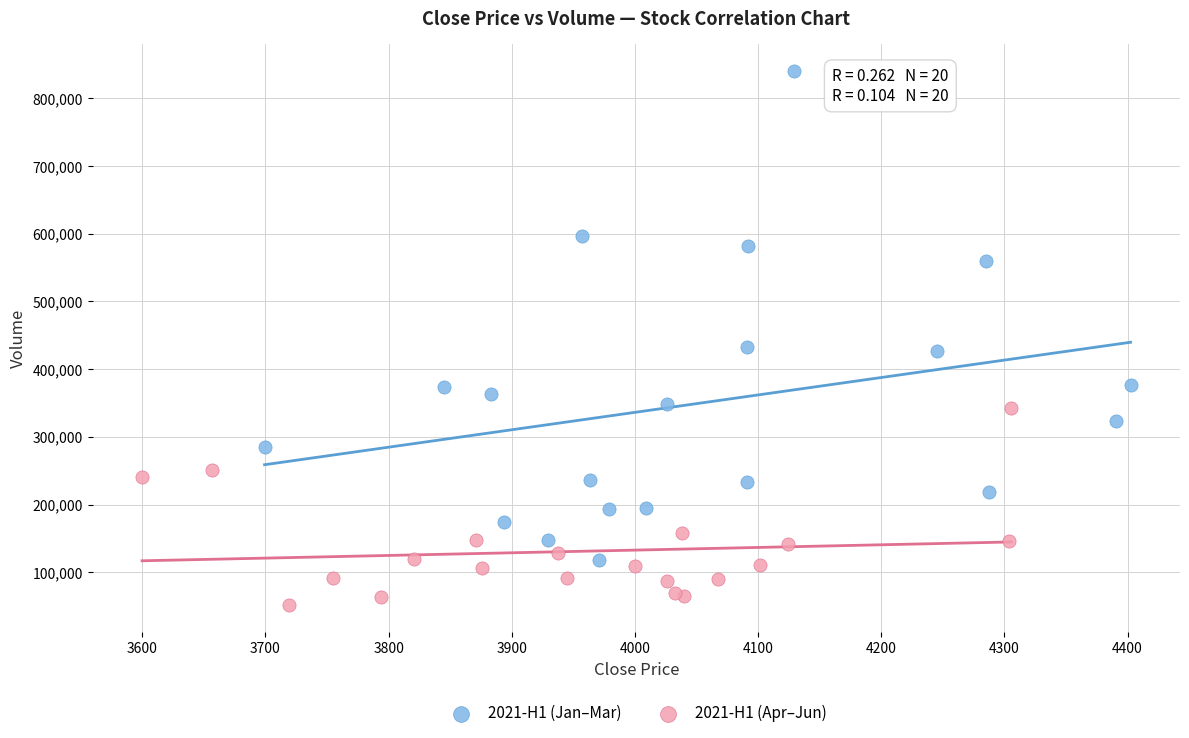

Which series contains the highest Y value?

2021-H1 (Jan–Mar)